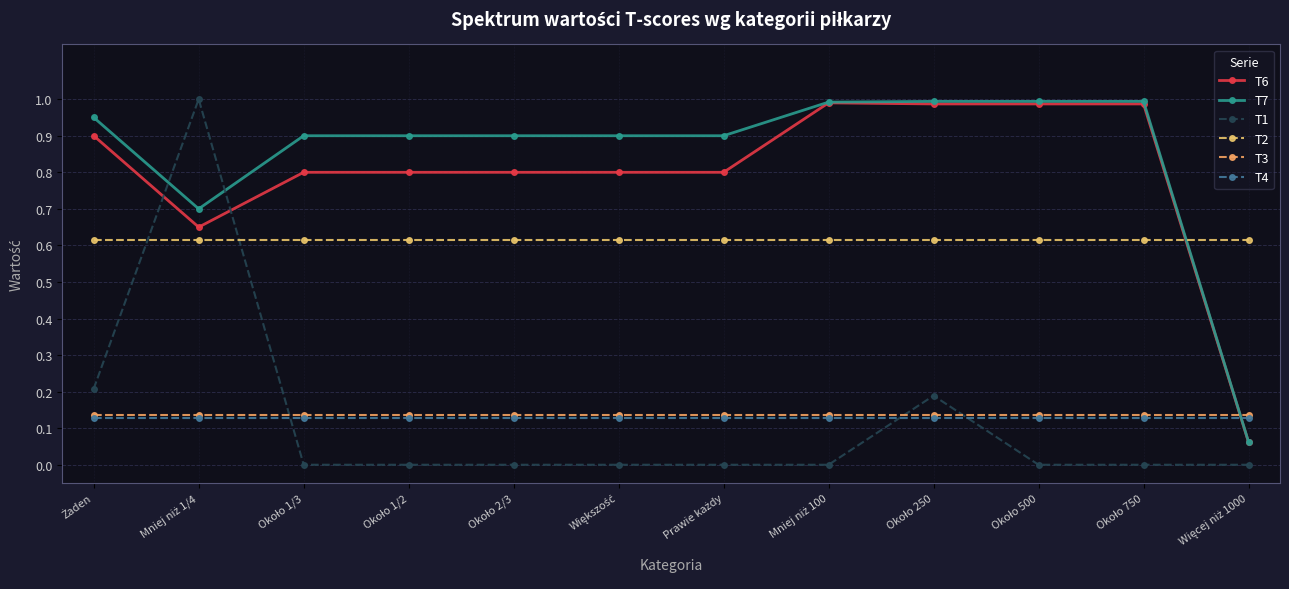

True or false: T4 has more than 2 points higher than both neighbors.

False